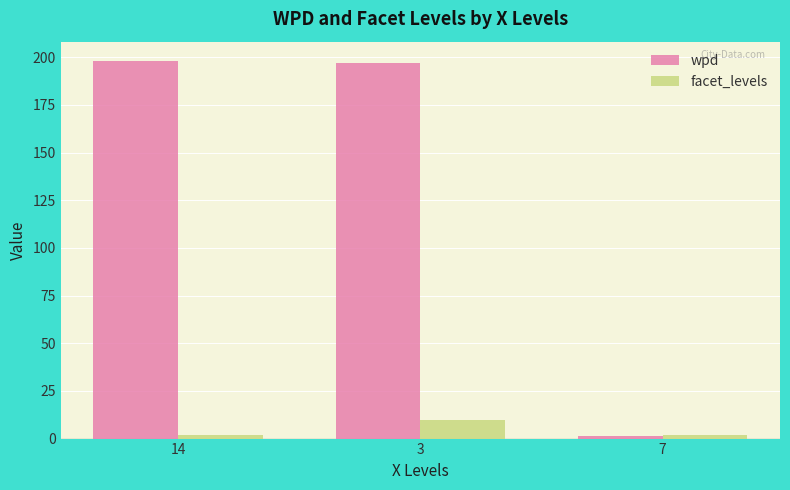

What is the maximum value shown in the chart?

198.3